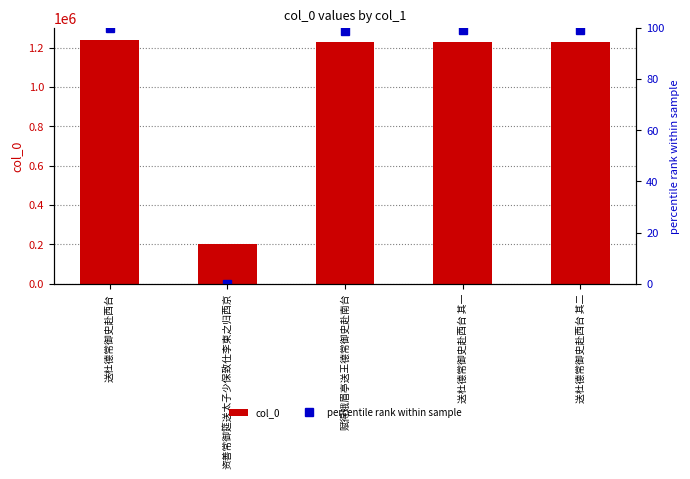

What is the difference between the second highest and second lowest values in the col_0 series?

1890